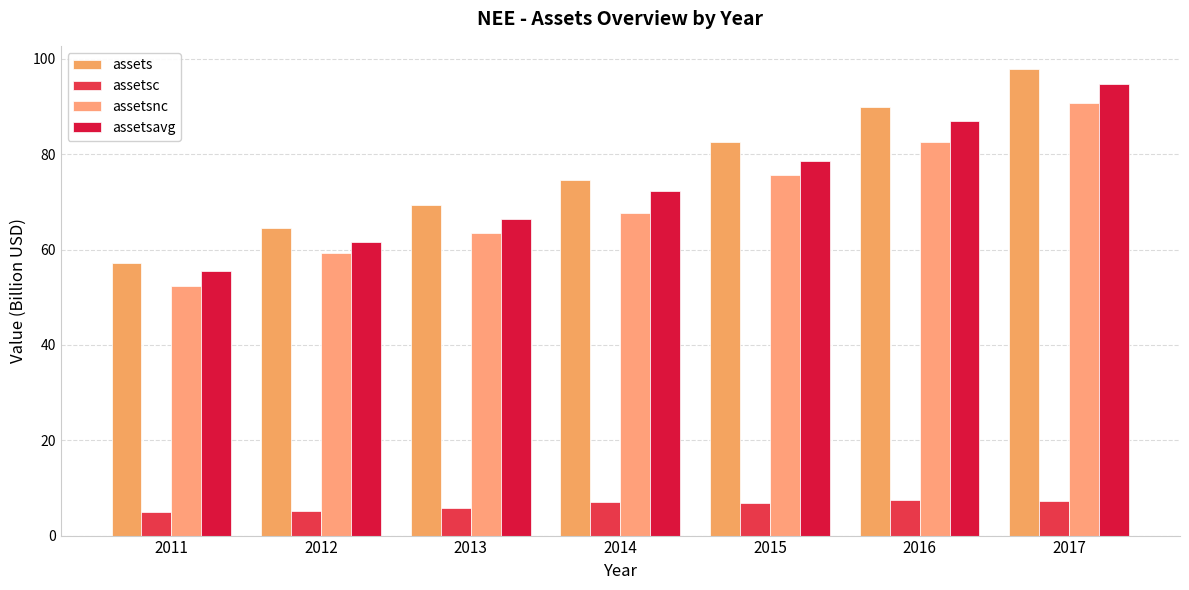

What are all the series names shown in the legend?

assets, assetsc, assetsnc, assetsavg